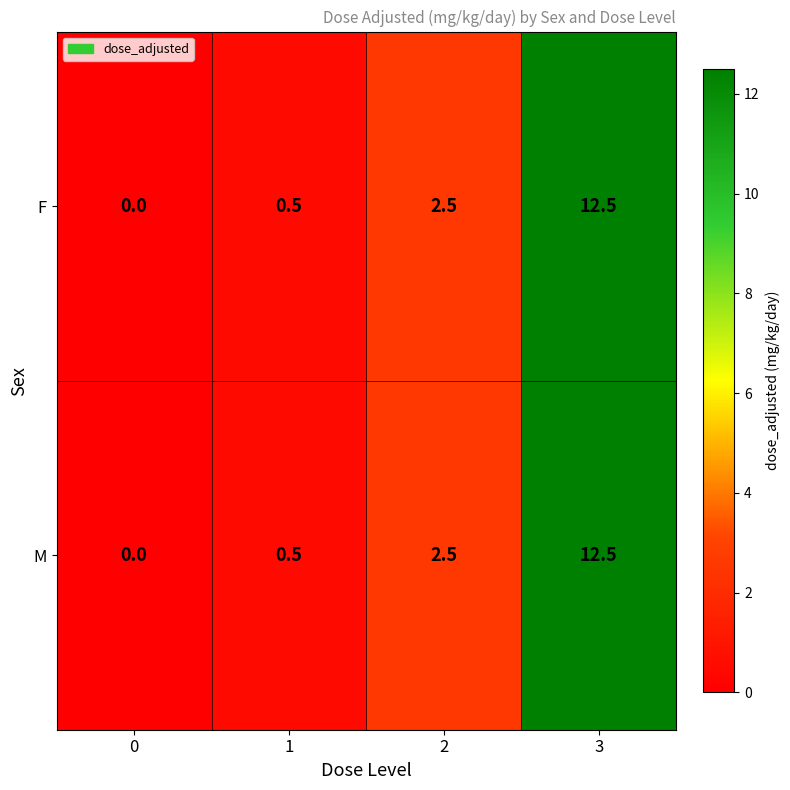

The value of F at 1 is 0.3. True or false?

False